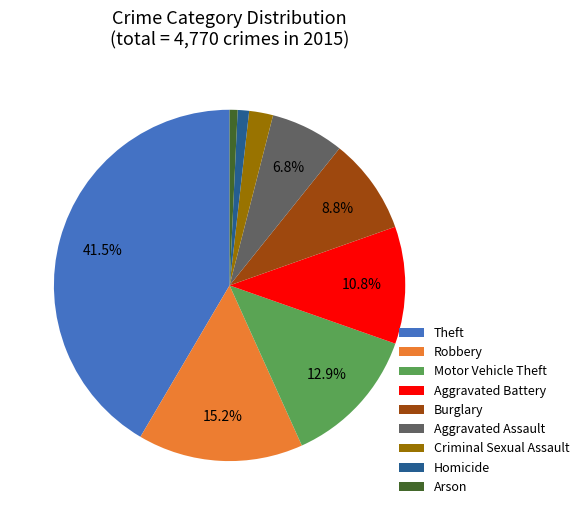

How many segments does this pie chart have?

9